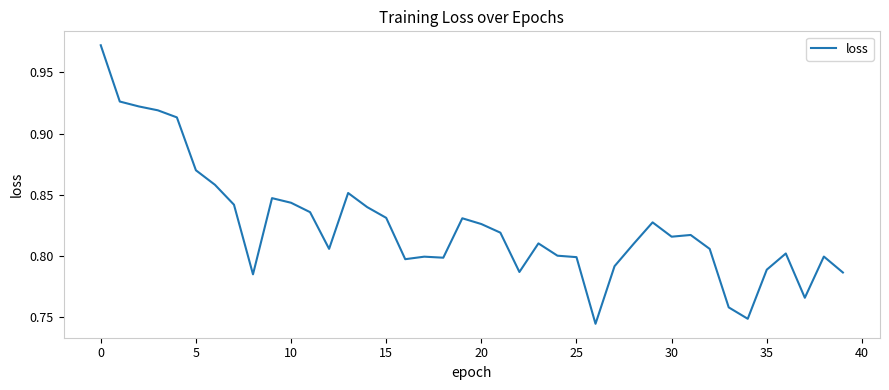

What is the label of the 18th point from the right?

22